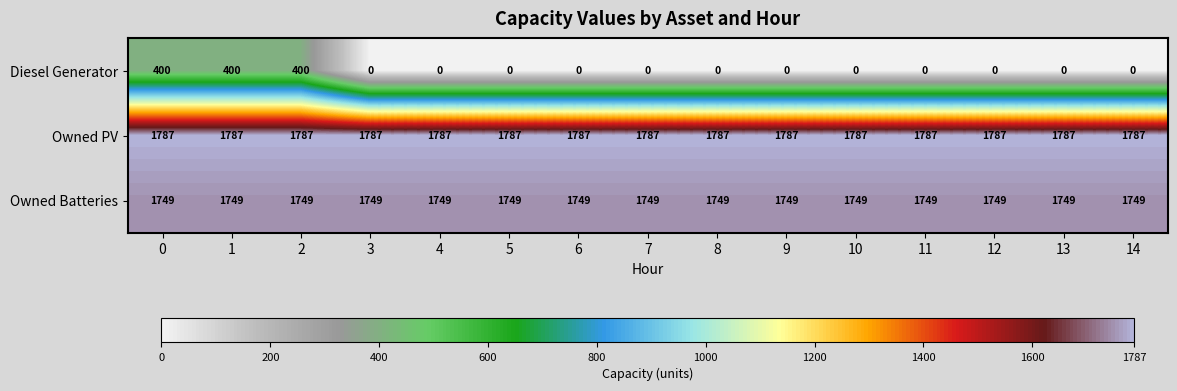

What is the lowest value of the Owned Batteries series?

1749